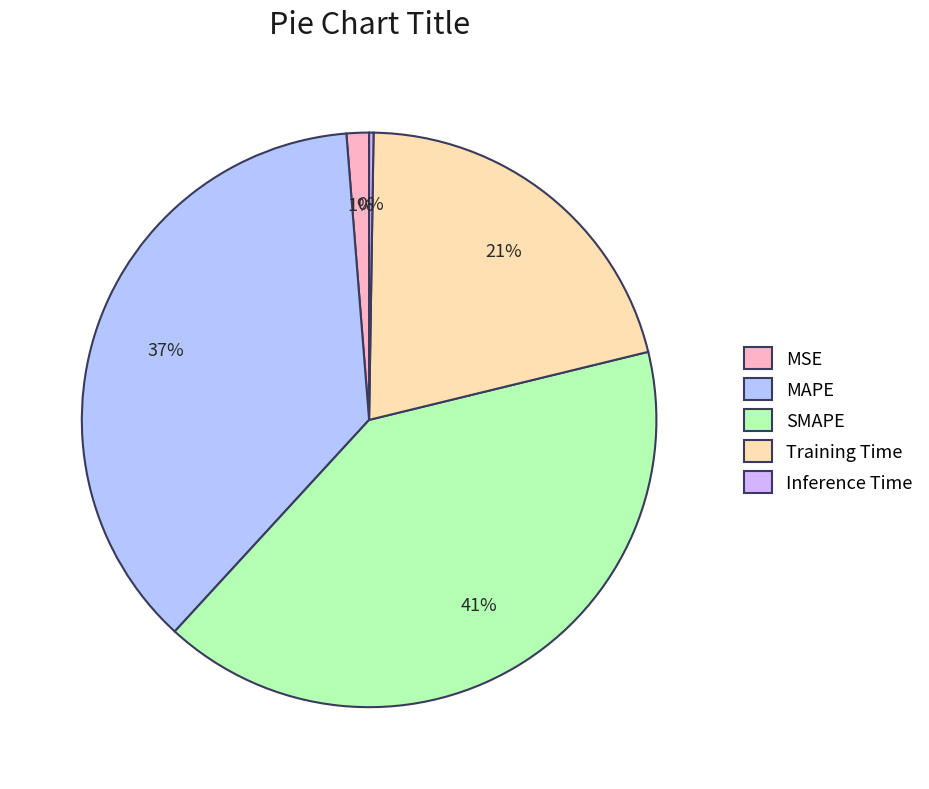

To the nearest percent, what is the difference between the MSE and SMAPE slice percentages?

39%